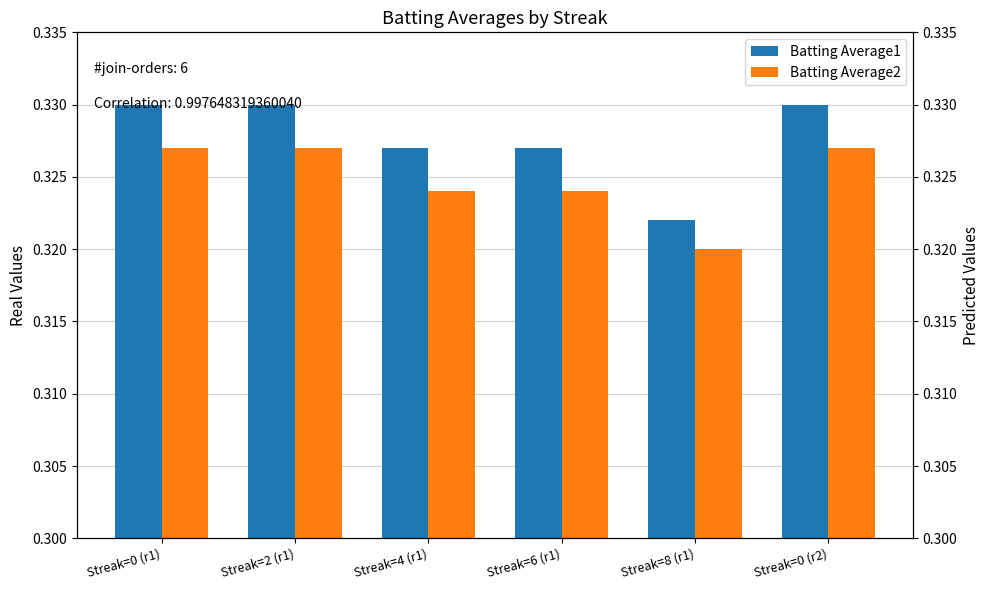

What is the value of the Batting Average1 bar at the 1st from the left?

0.3